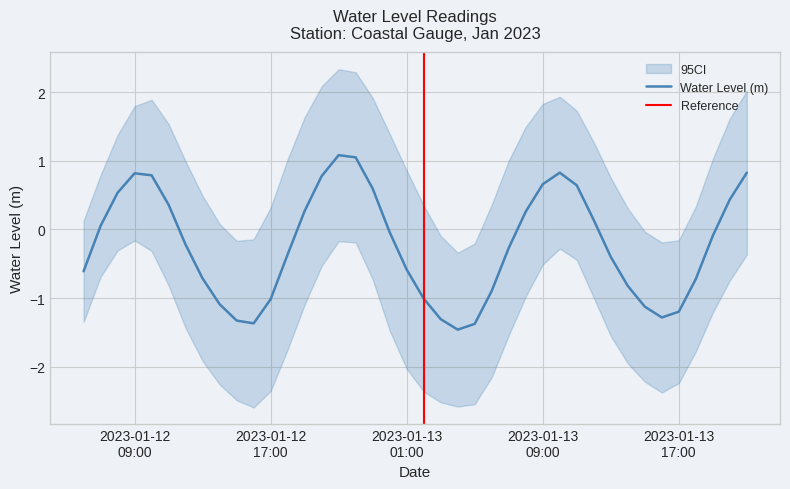

Which has a higher value, 2023-01-13 20:00:00 or 2023-01-13 05:00:00?

2023-01-13 20:00:00